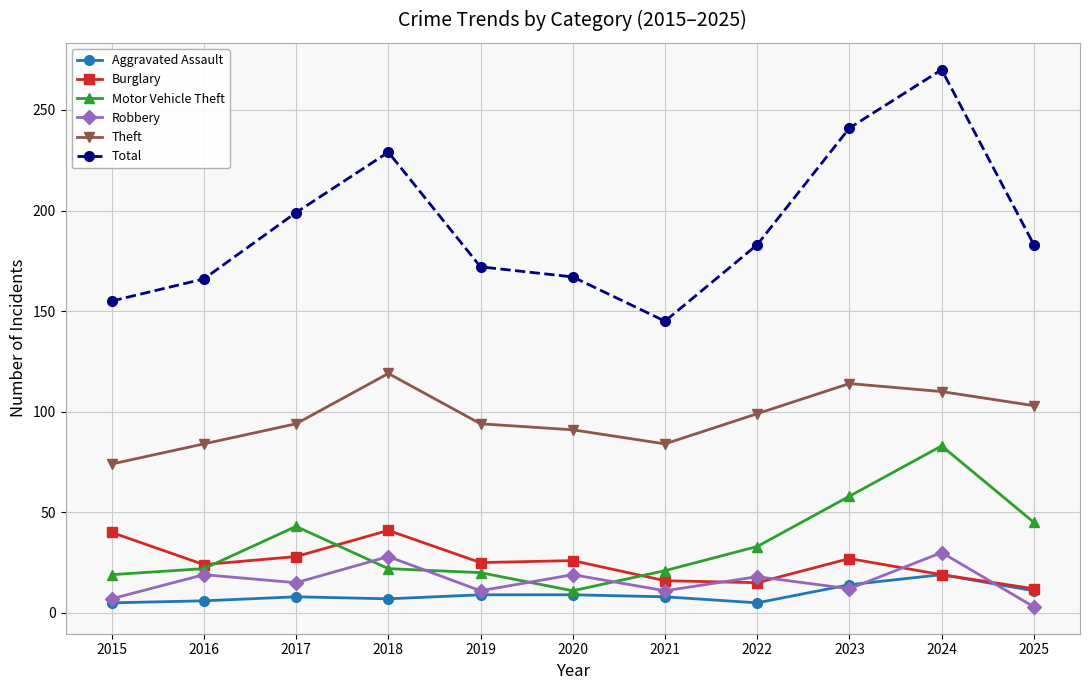

Which series has the widest spread of values?

Total